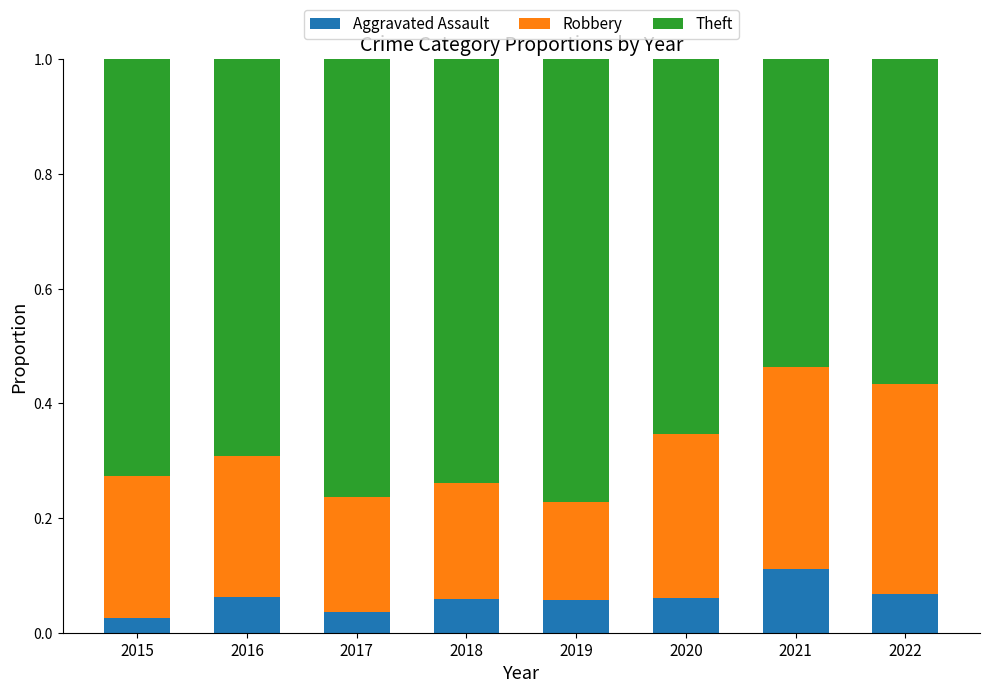

What is the total value across all series at 2015?

1.0